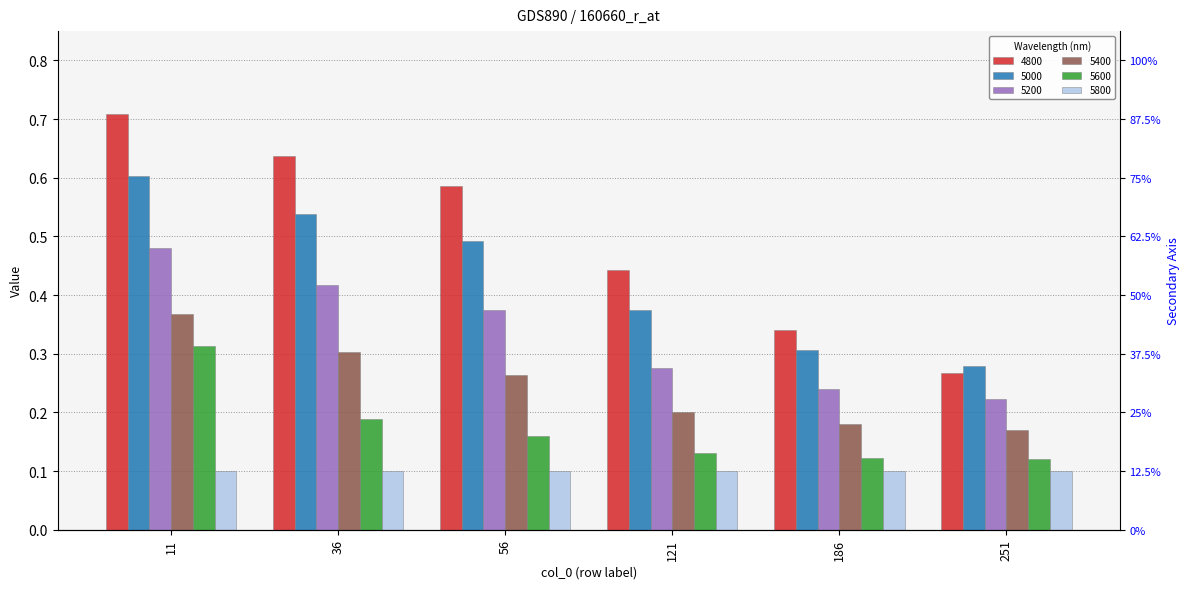

What is the value of the 5200 bar at the 2nd from the left?

0.4